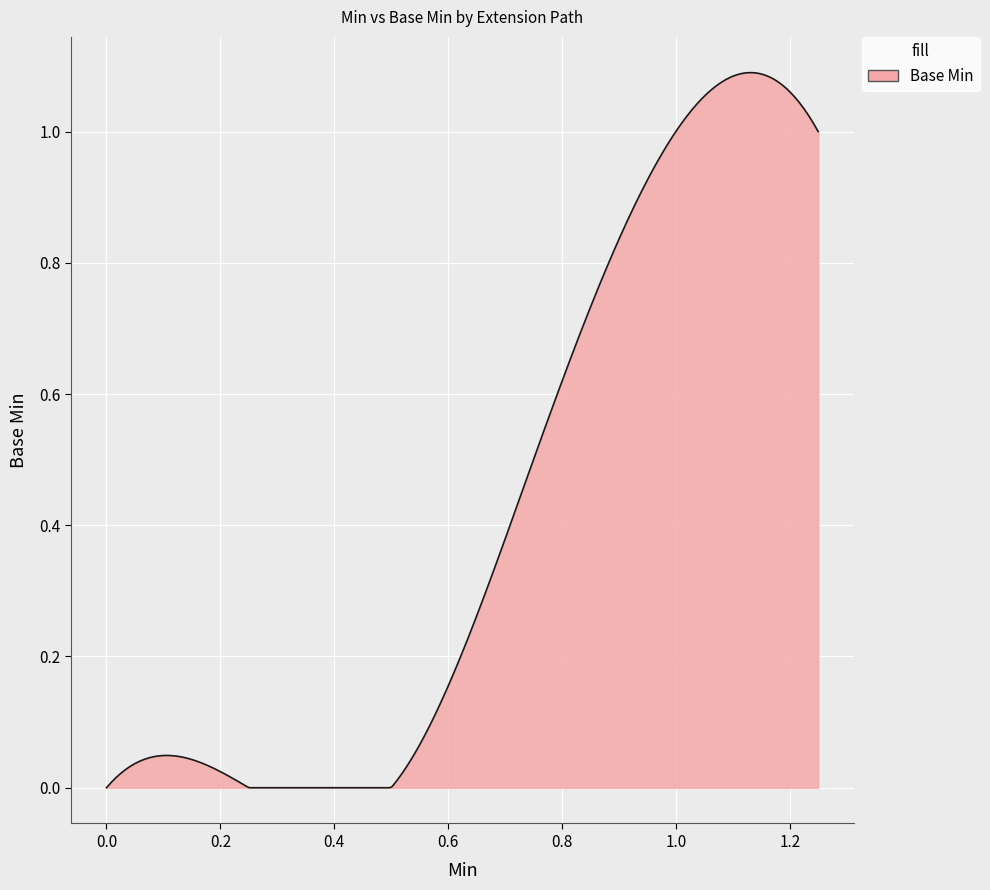

How many lines are shown in the chart?

1